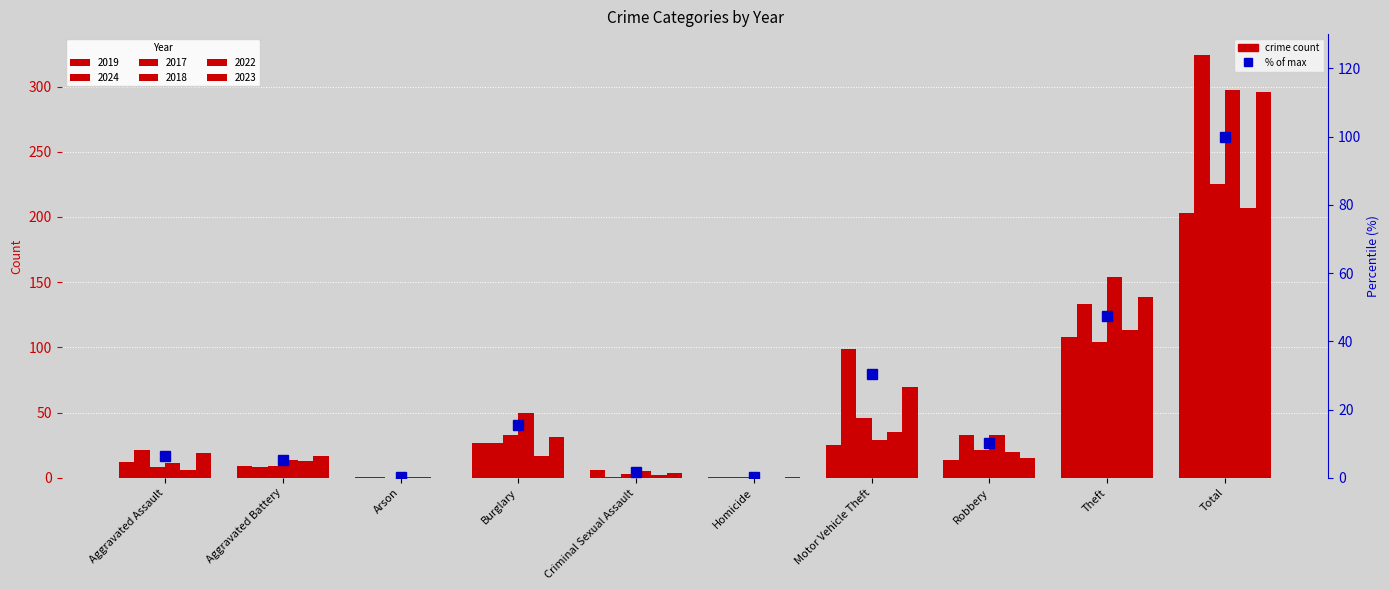

Count the number of values greater than 10.

5